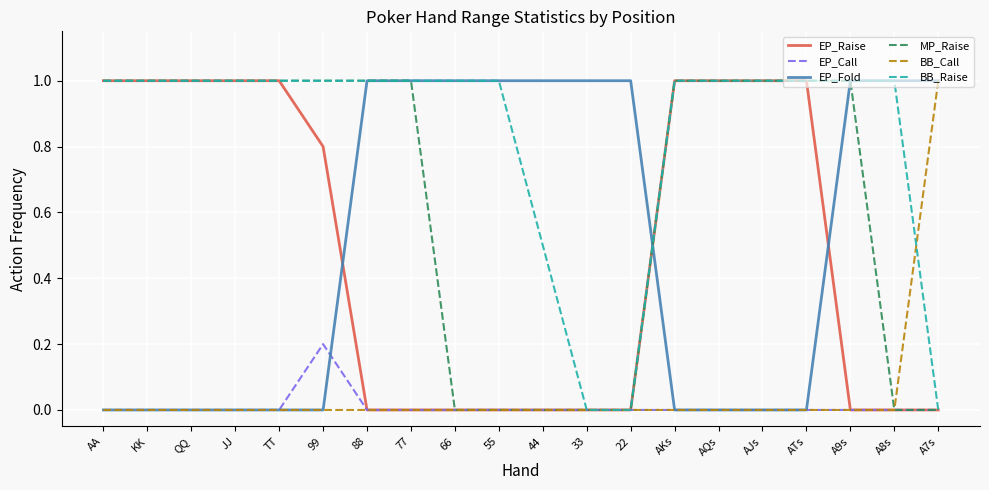

What is the total value across all series at A9s?

3.0